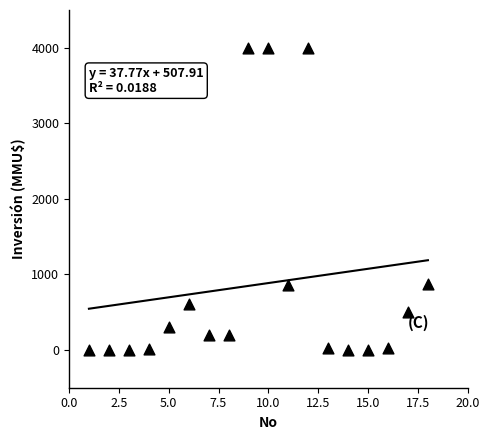

What is the range of X values (max minus min)?

17.0